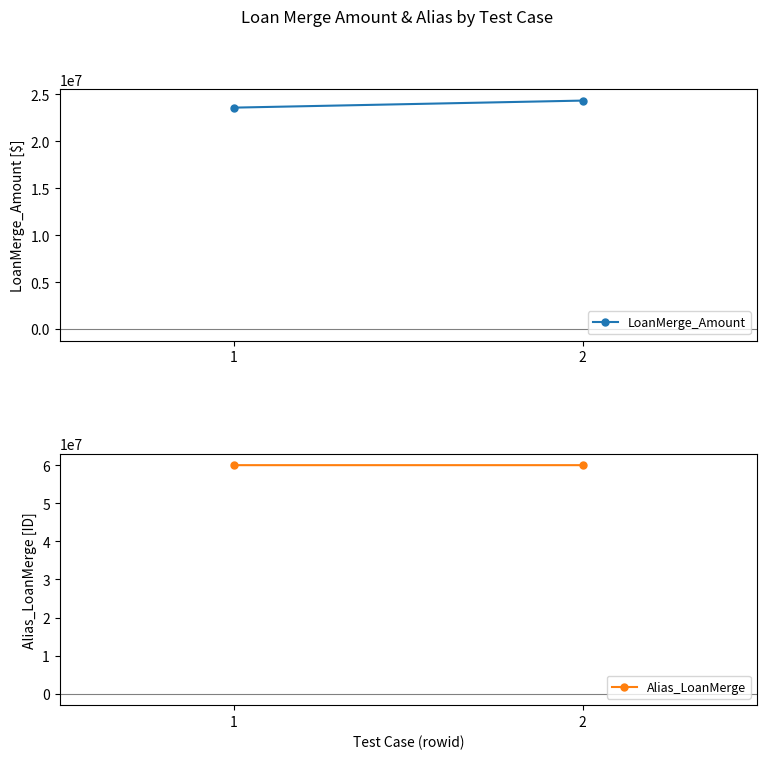

The LoanMerge_Amount series shows 23600000 at 1. True or false?

True